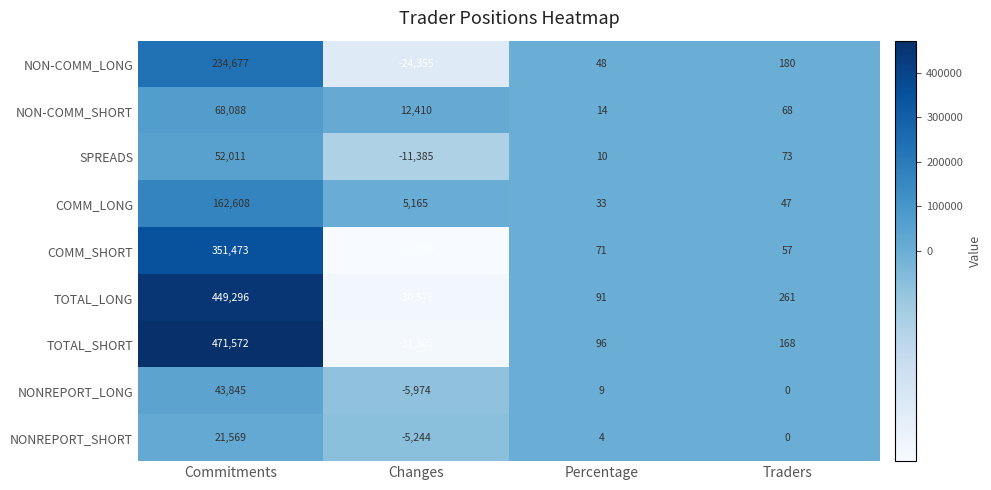

At which category does the chart reach its peak across all series?

Commitments